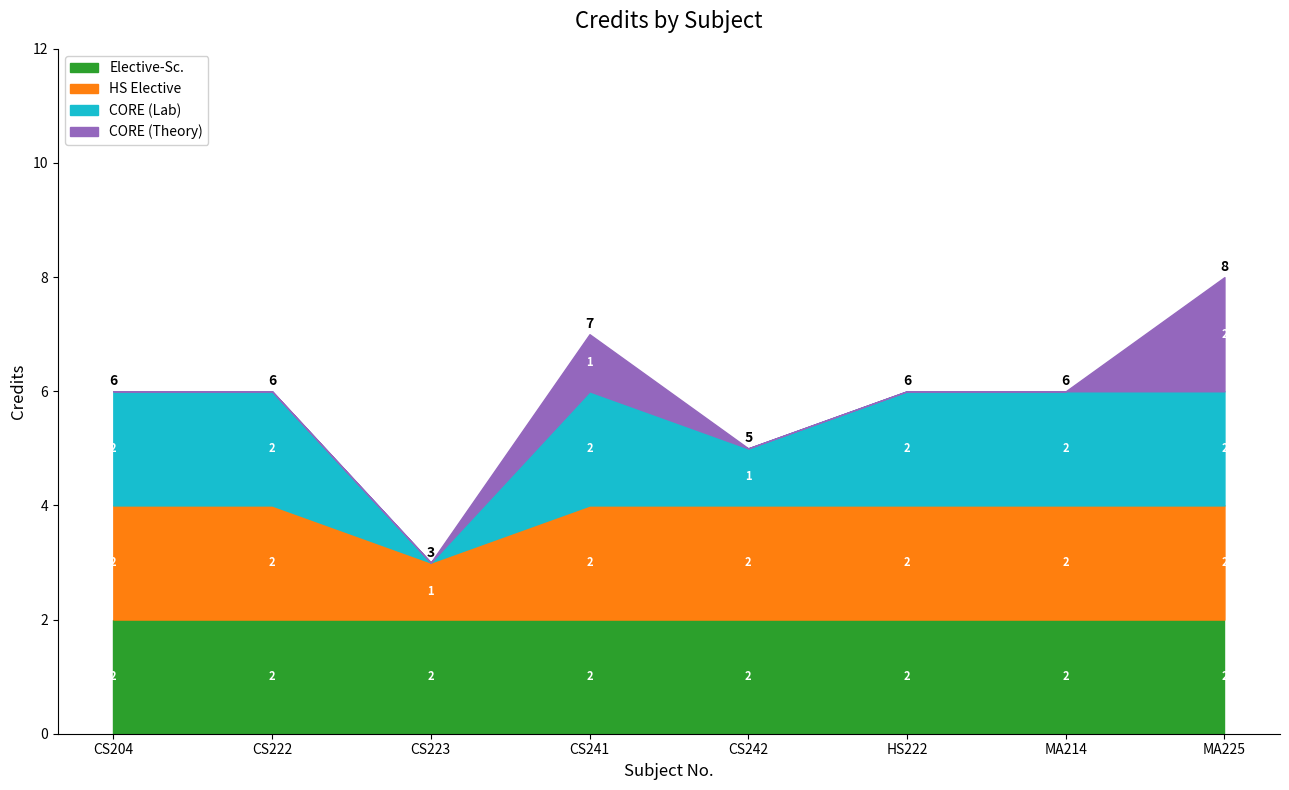

What is the difference between the maximum and minimum values?

5